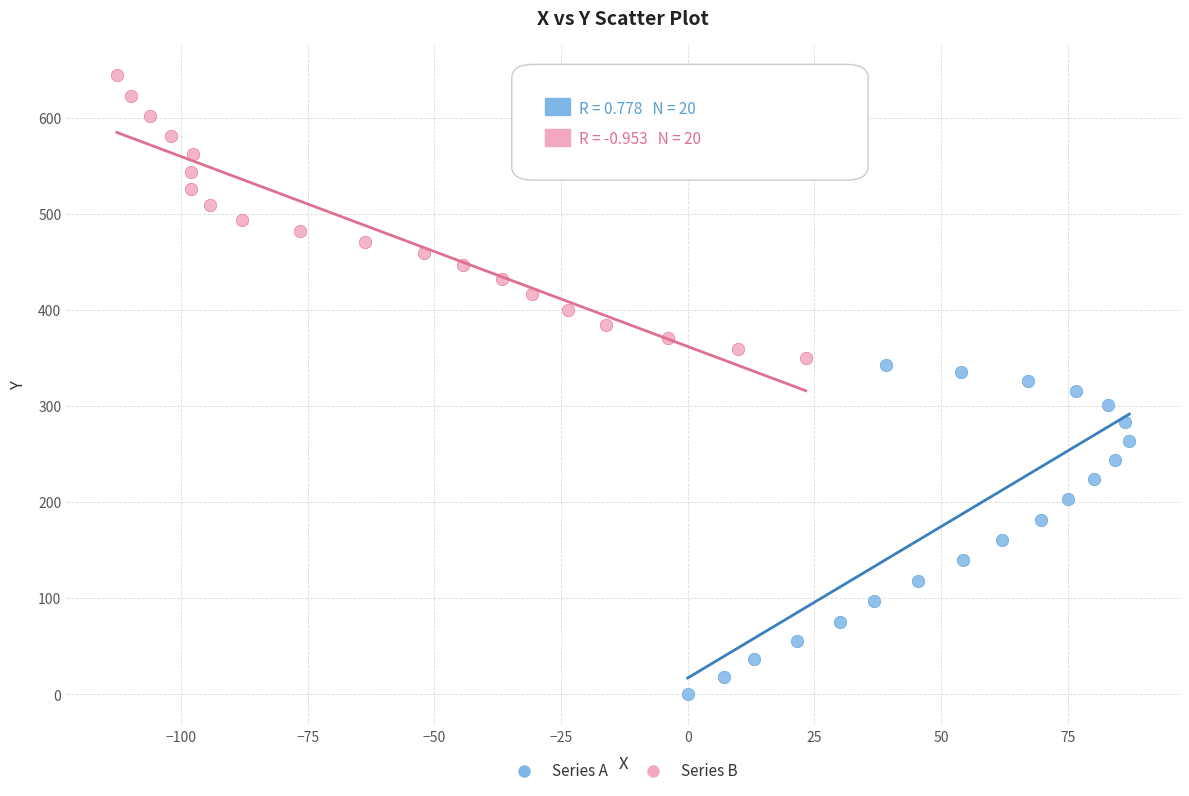

Which series contains the highest Y value?

Series B